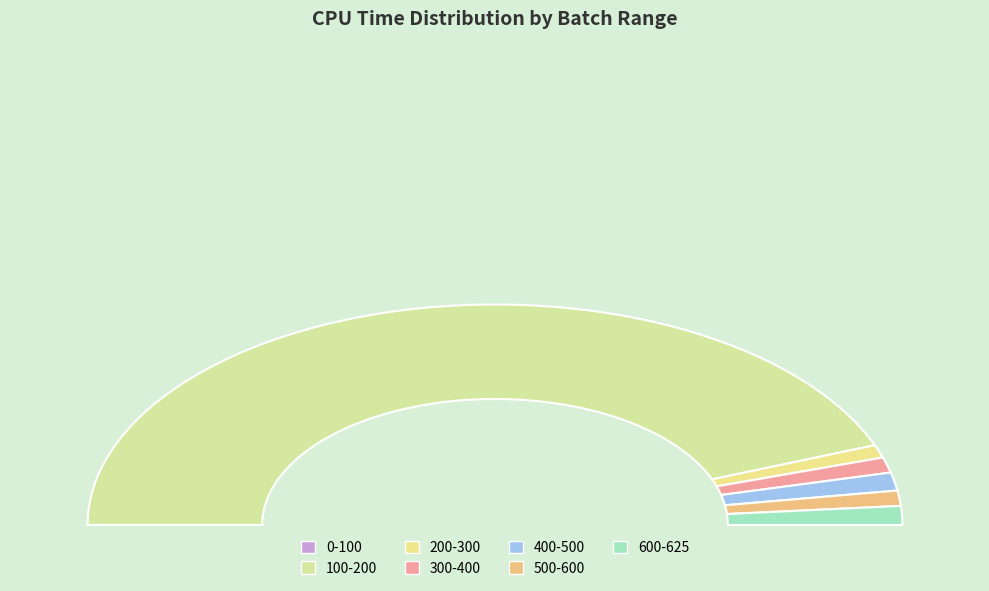

Is it true that 300-400 is 2% of the pie?

True